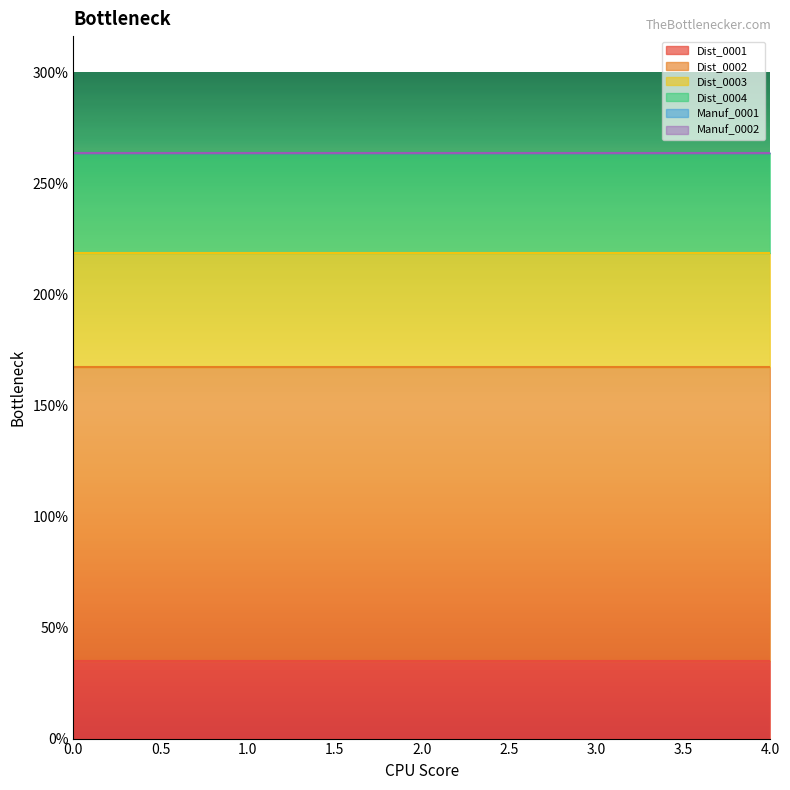

Which series has the largest total across all categories?

Dist_0002